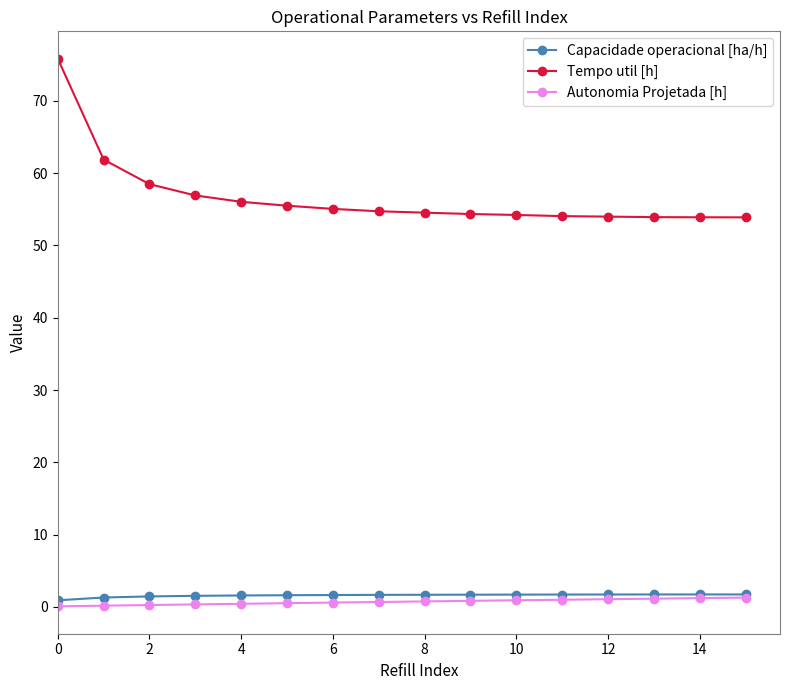

How many categories are shown in the chart?

16